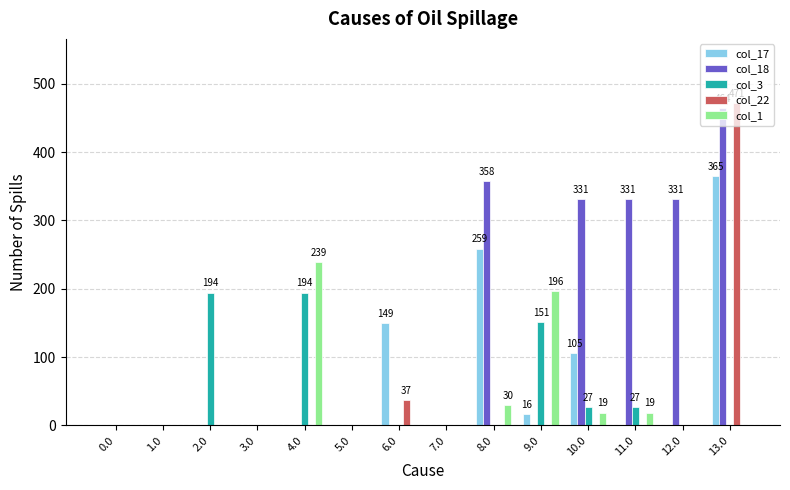

At which category is the sum across all series the highest?

13.0